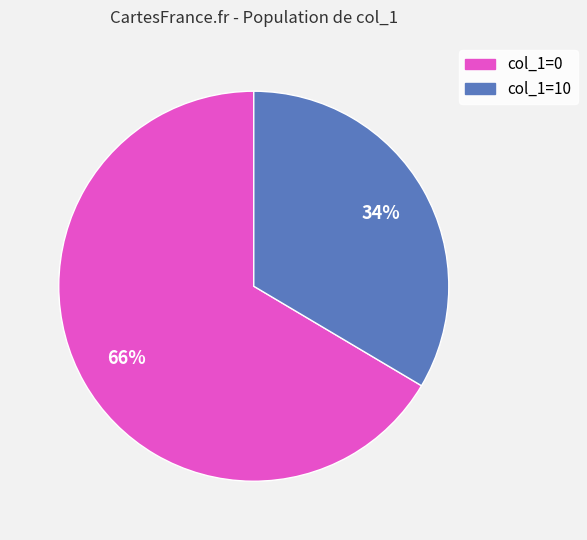

To the nearest percent, what is the average slice percentage?

50%